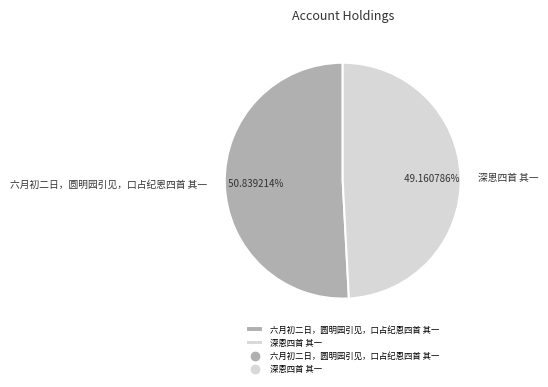

How much of the chart is everything except 六月初二日，圆明园引见，口占纪恩四首 其一?

49.2%